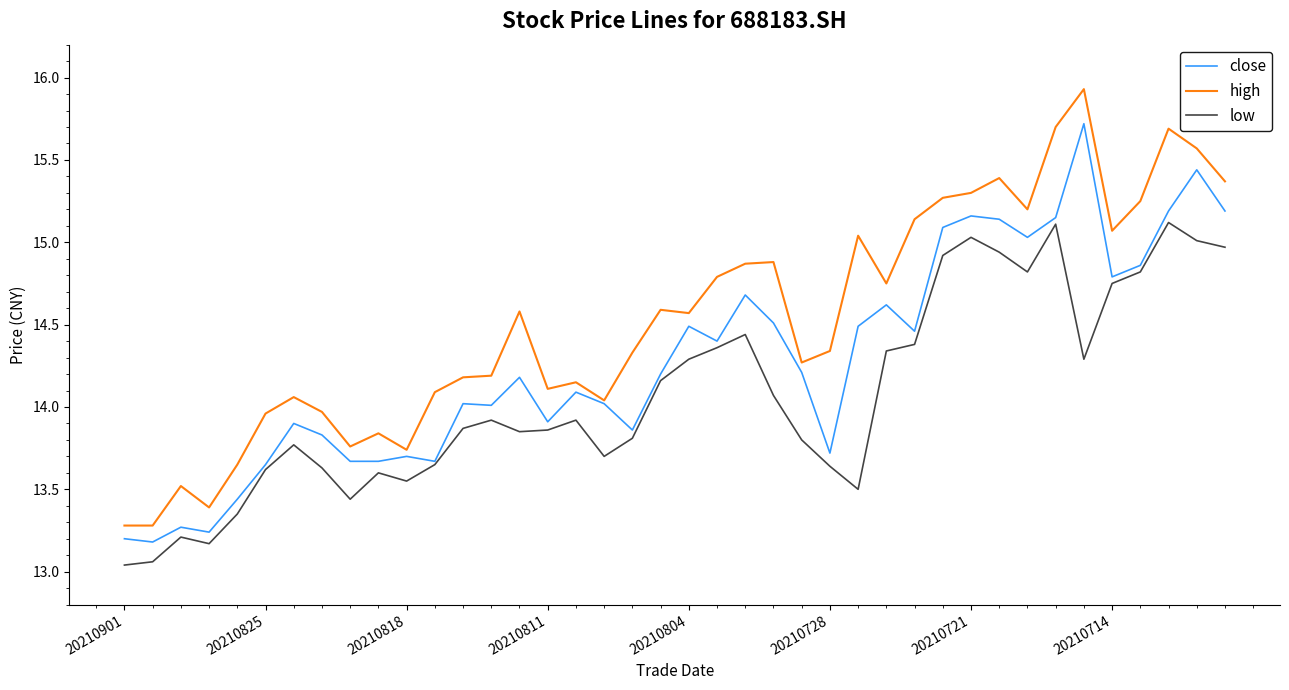

What is the maximum value shown in the chart?

15.9